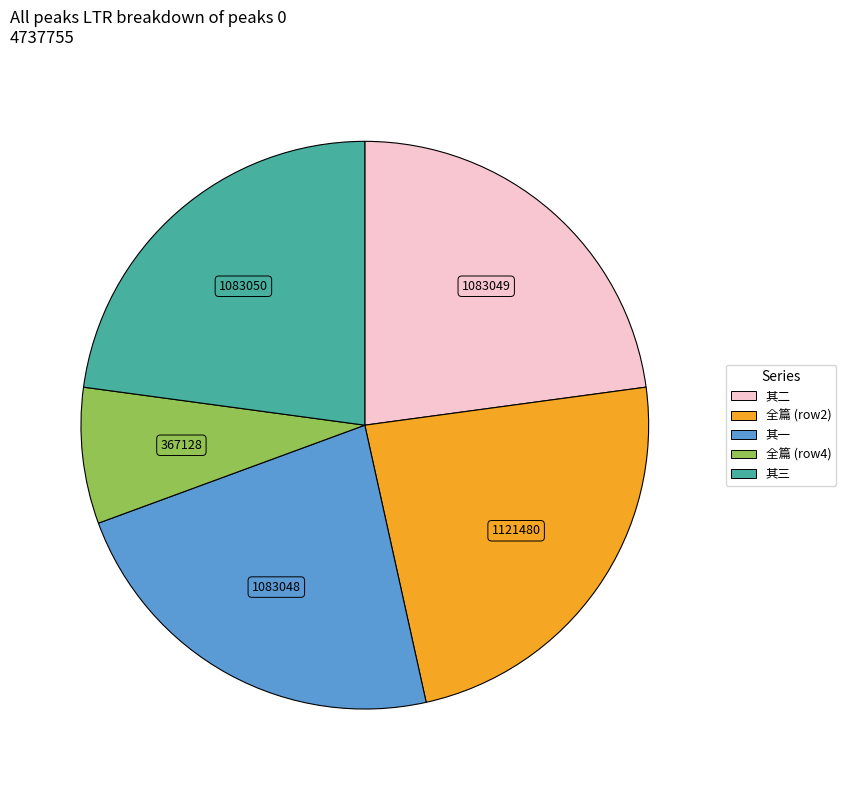

Does any single category account for the majority?

No